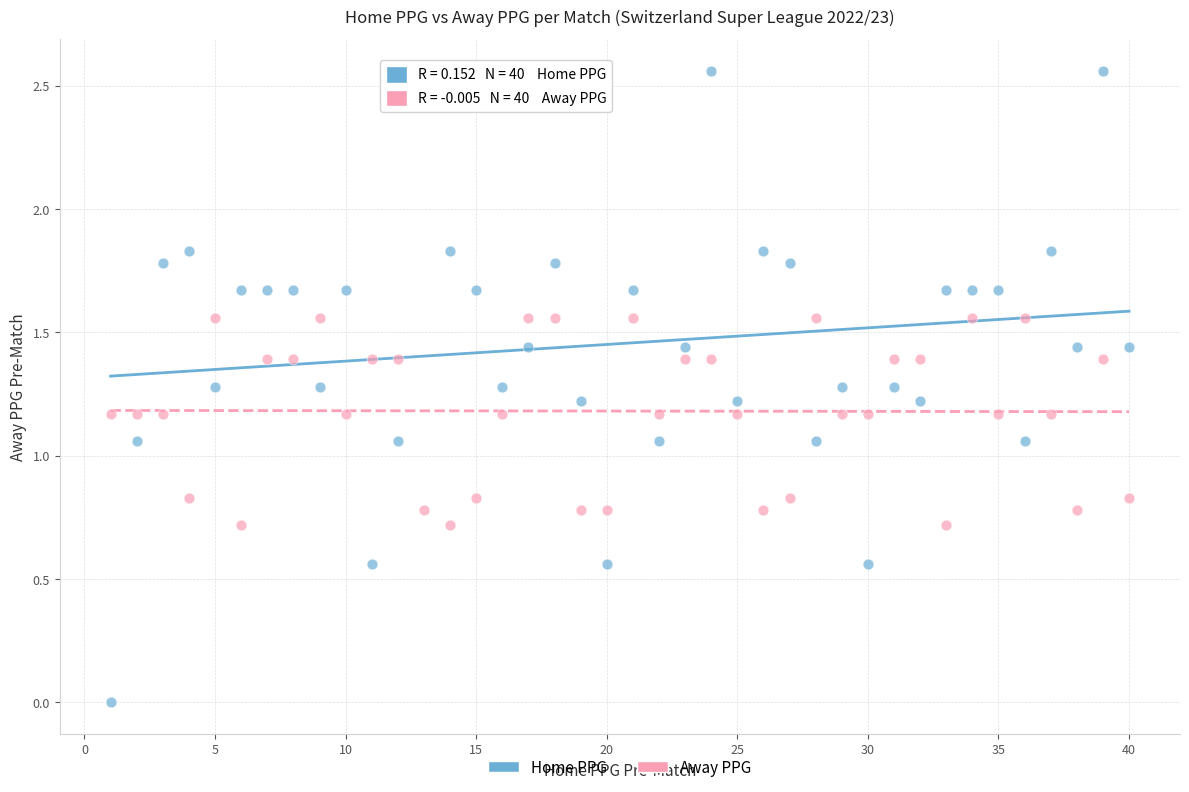

What is the X range (max minus min) for the scatter plot?

39.0